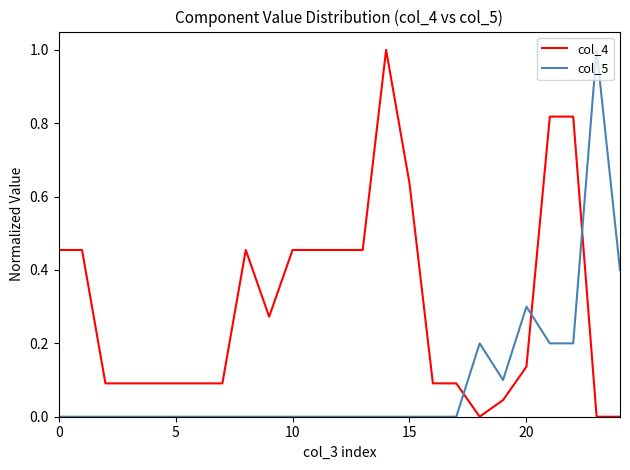

What is the greatest value displayed?

1.0